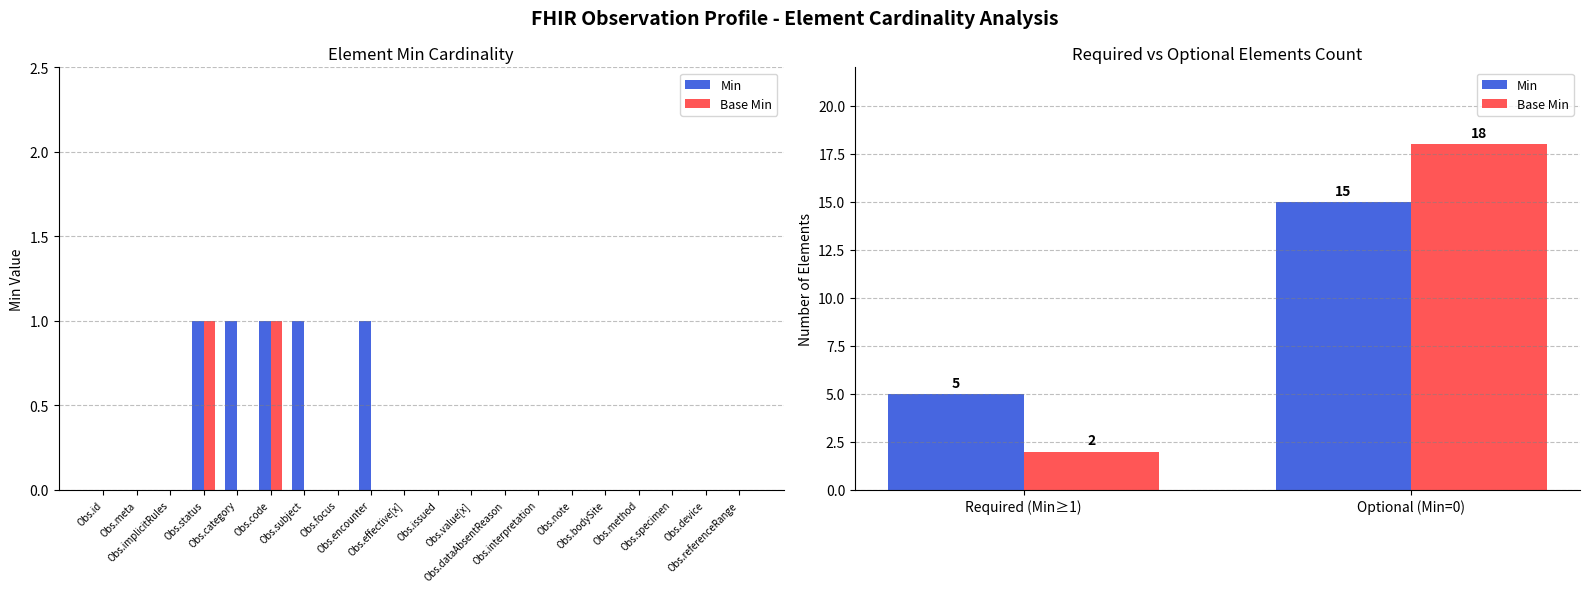

The Min series shows 3 at Required (Min≥1). True or false?

False